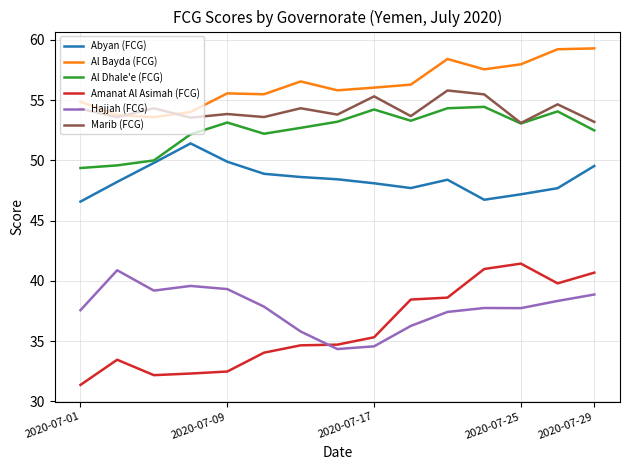

What is the lowest value of the Marib (FCG) series?

53.1